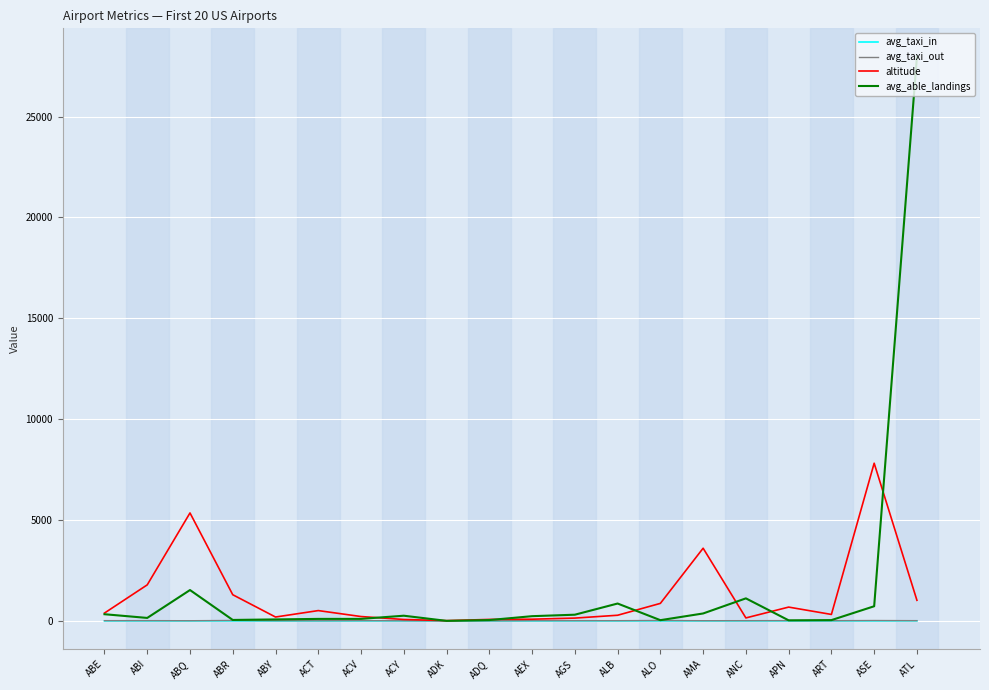

True or false: avg_taxi_in and avg_able_landings cross at least once.

False